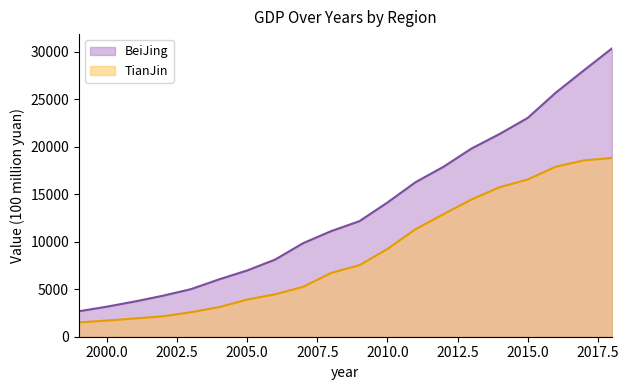

At which label does TianJin reach its minimum?

1999